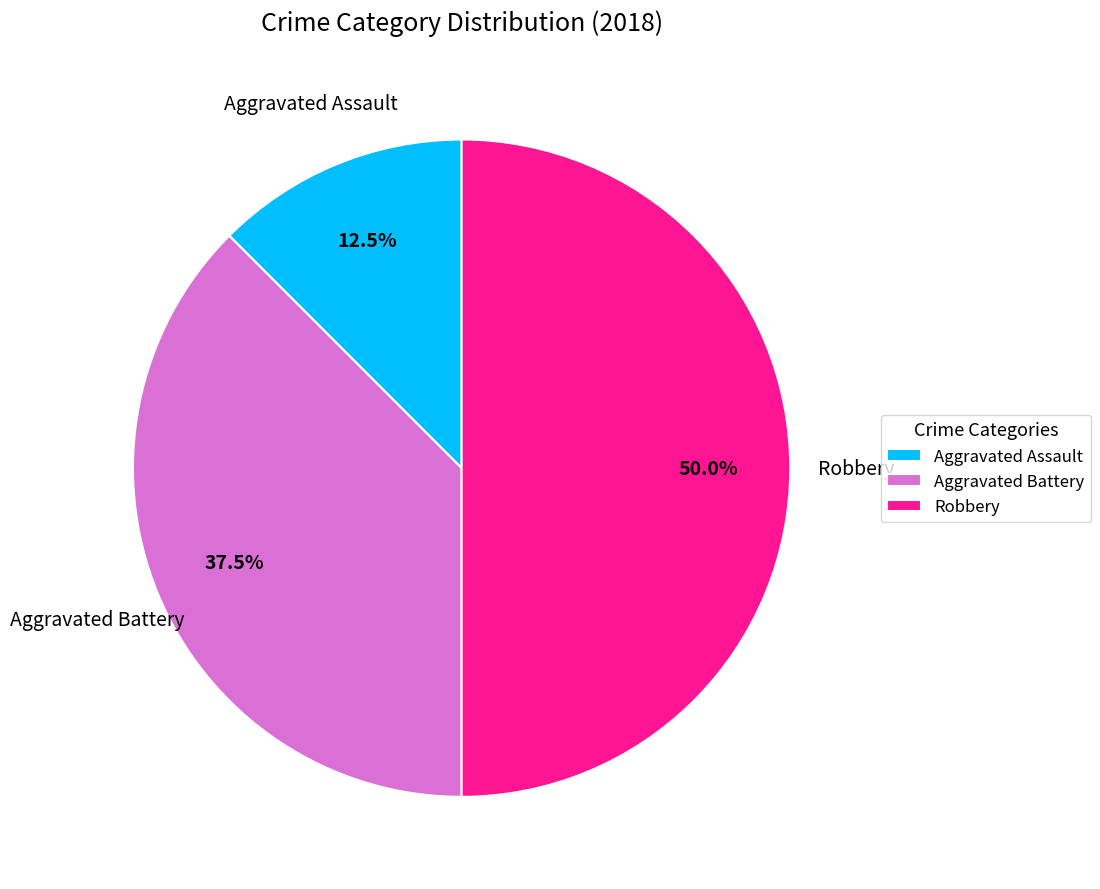

What portion of the pie excludes Robbery?

50.0%